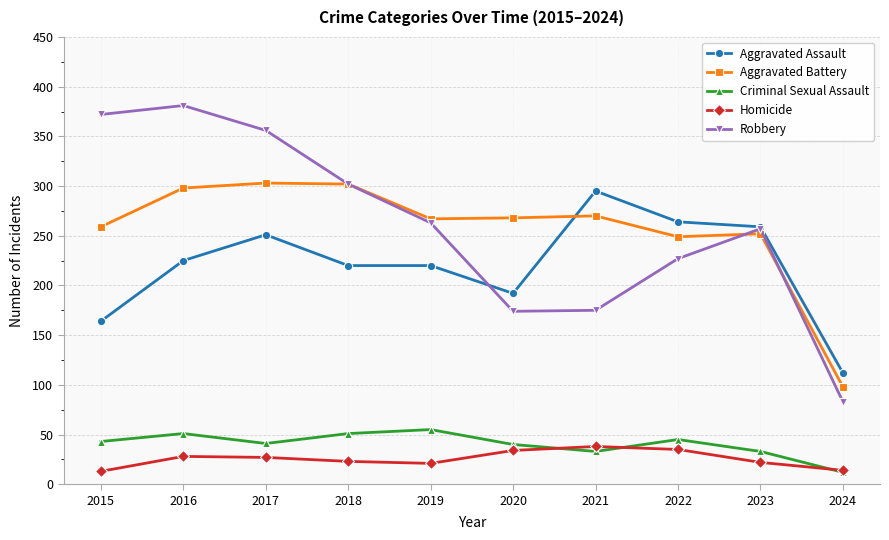

True or false: Criminal Sexual Assault and Aggravated Assault cross at least once.

False